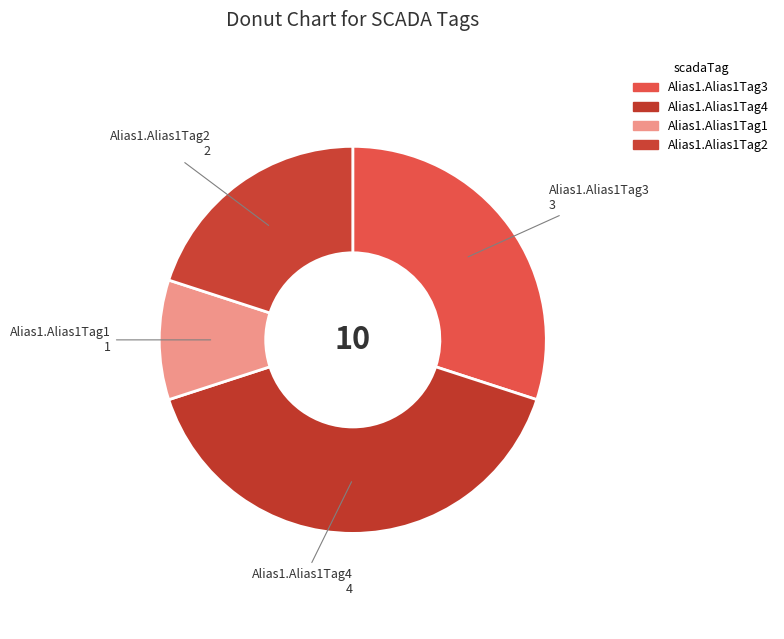

What percentage is NOT represented by Alias1.Alias1Tag2?

80.0%